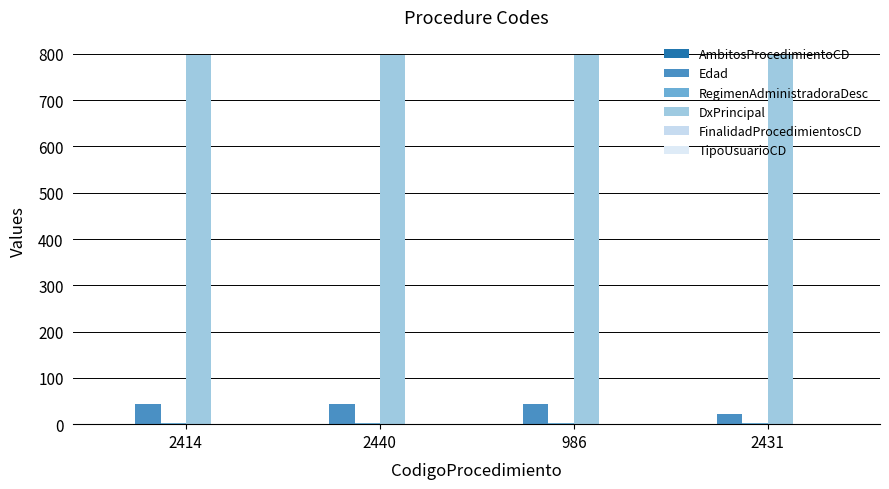

At how many categories does at least one series exceed 166?

4